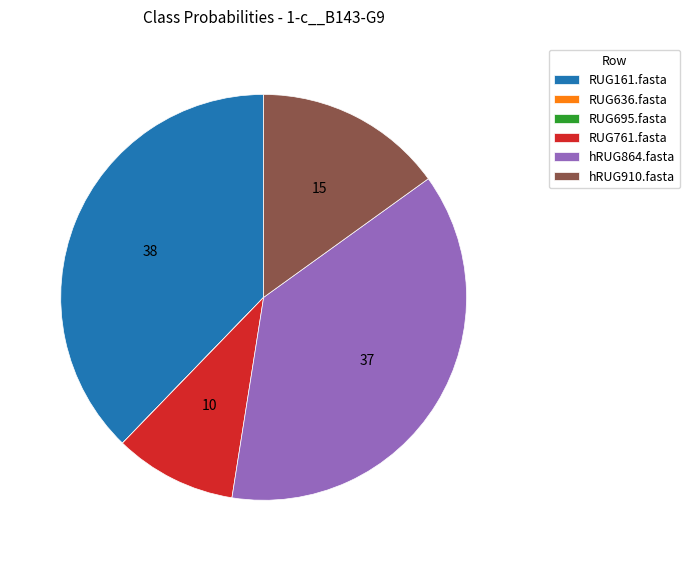

True or false: RUG761.fasta accounts for 16% of the total.

False